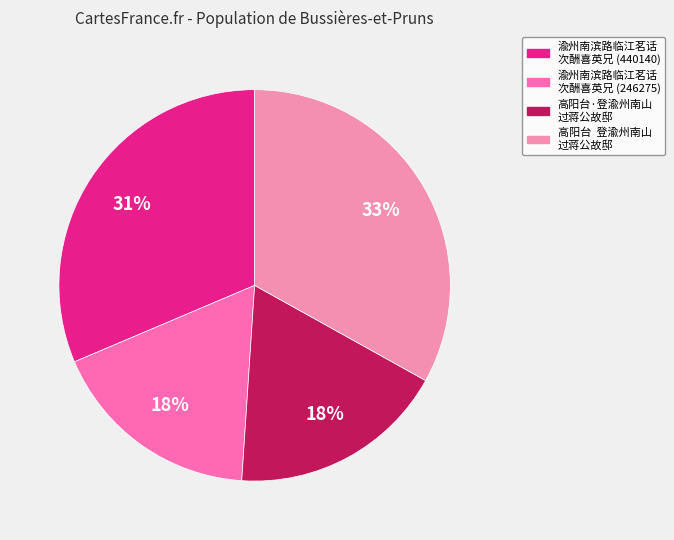

To the nearest percent, what is the difference between the largest and smallest slice percentages?

16%